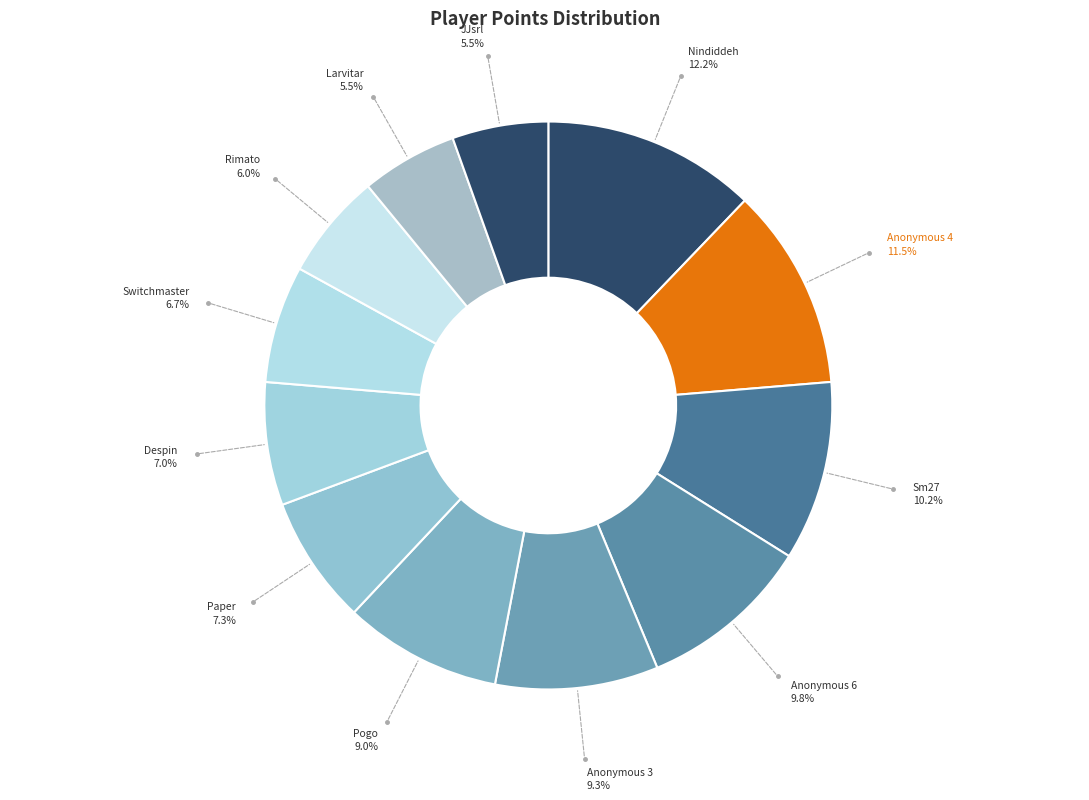

How many slices are in this pie chart?

12